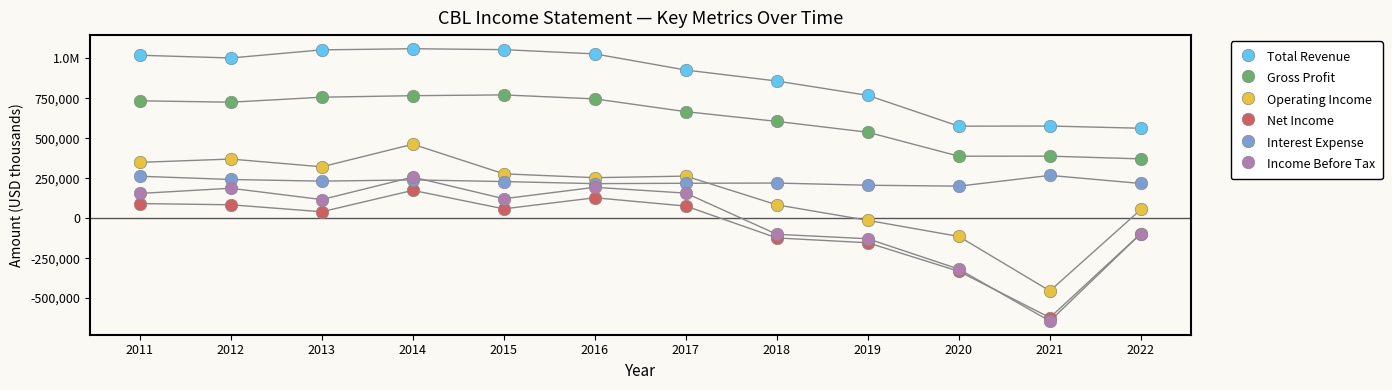

Which series contains the lowest Y value?

Income Before Tax